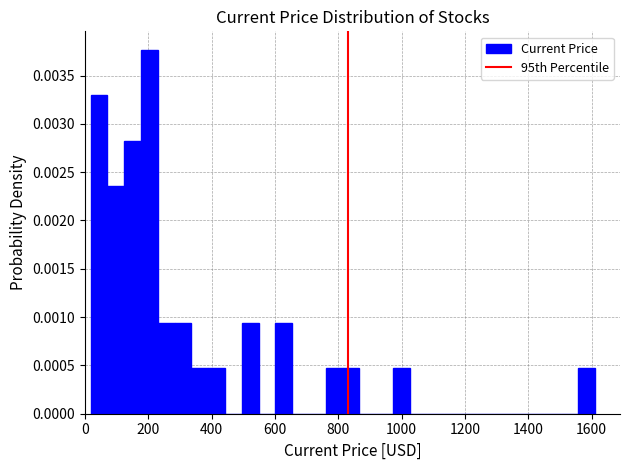

Read against the x-axis, roughly where is the centre of the tallest bar?

200